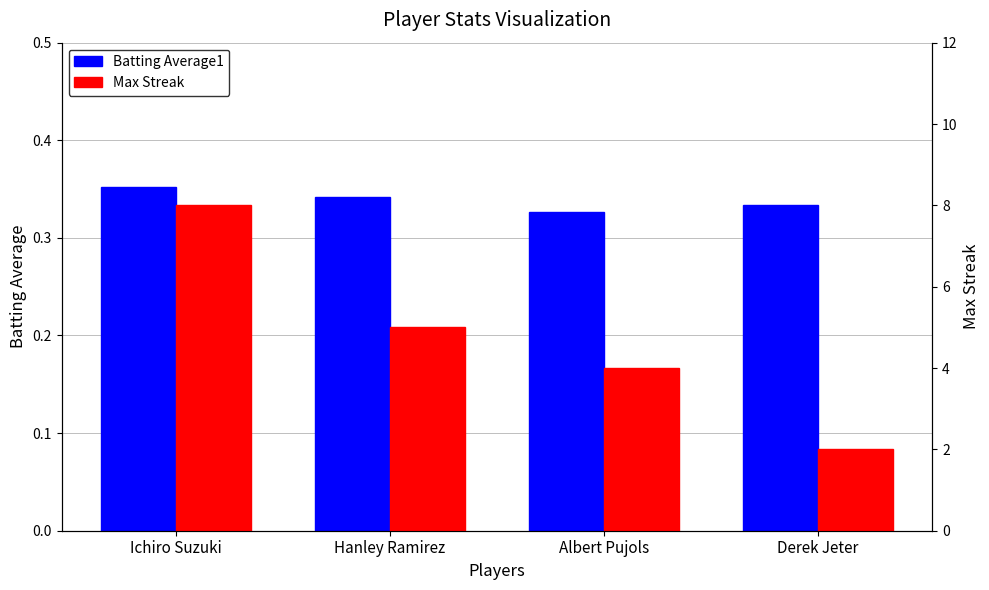

At which label is Batting Average1 closest to 0?

Albert Pujols